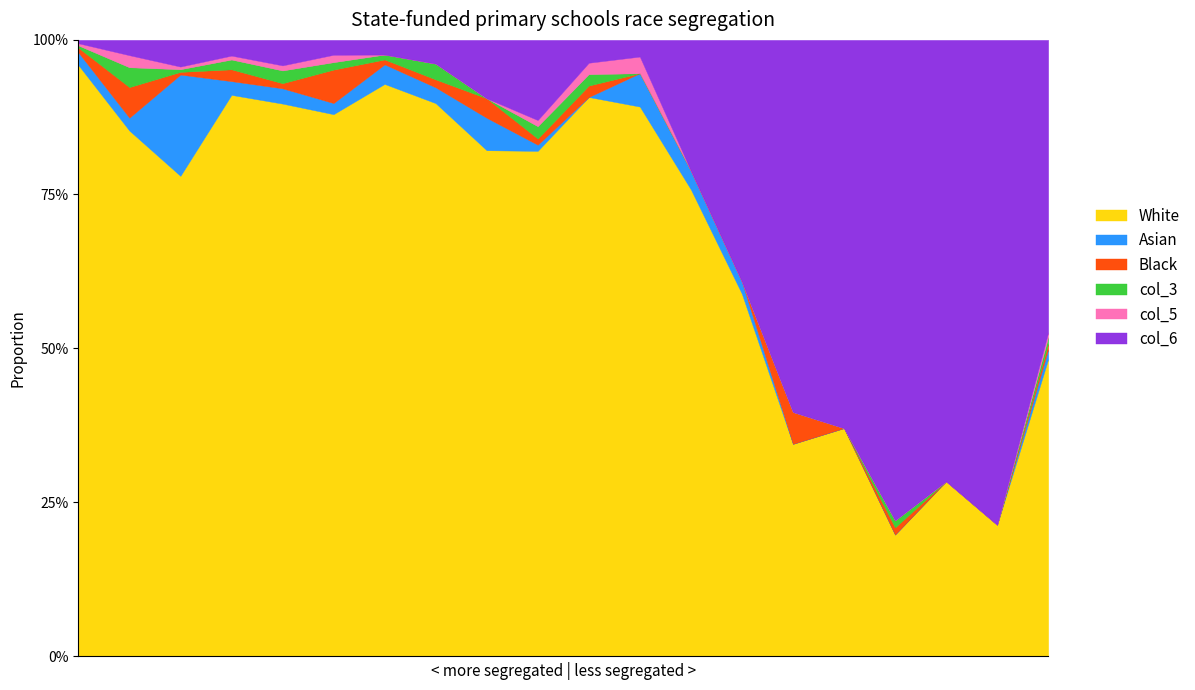

What is the maximum value for White?

95.9